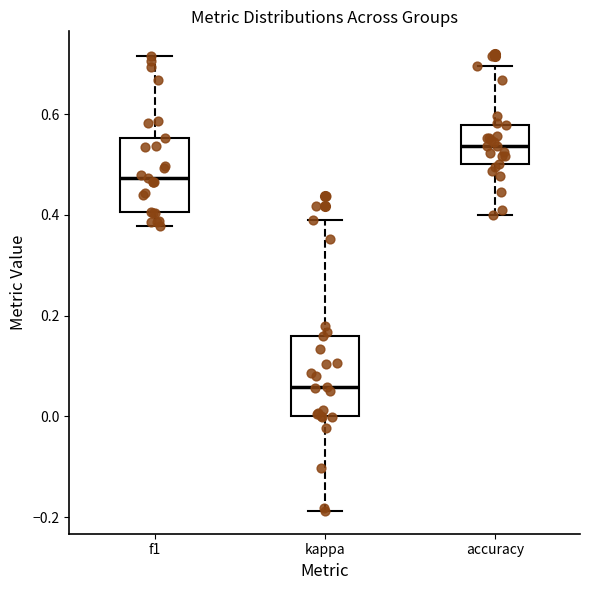

Reading left to right, transcribe this box plot: for each box, give where its median line is, the range the box spans, and where its two whiskers end, as read against the y-axis. The values are not printed on the chart, so give them approximately, as read against the axis.

f1: median 0.48, box 0.40 to 0.56, whiskers 0.38 to 0.72
kappa: median 0.06, box 0.00 to 0.16, whiskers -0.18 to 0.38
accuracy: median 0.54, box 0.50 to 0.58, whiskers 0.40 to 0.70